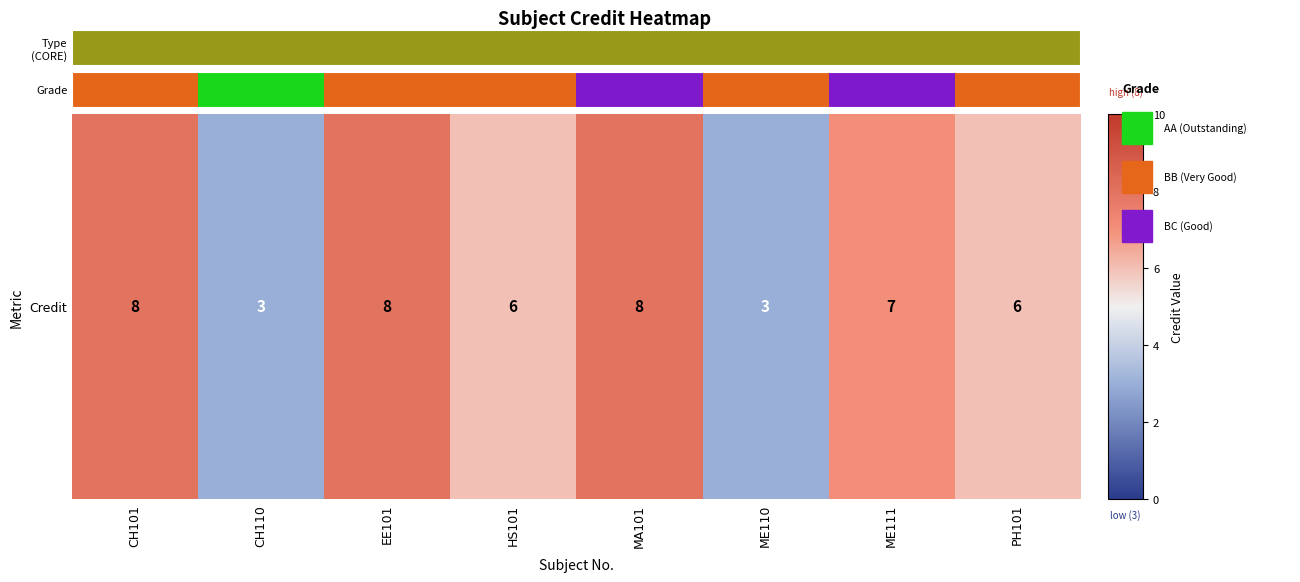

How many data points does each series have?

8